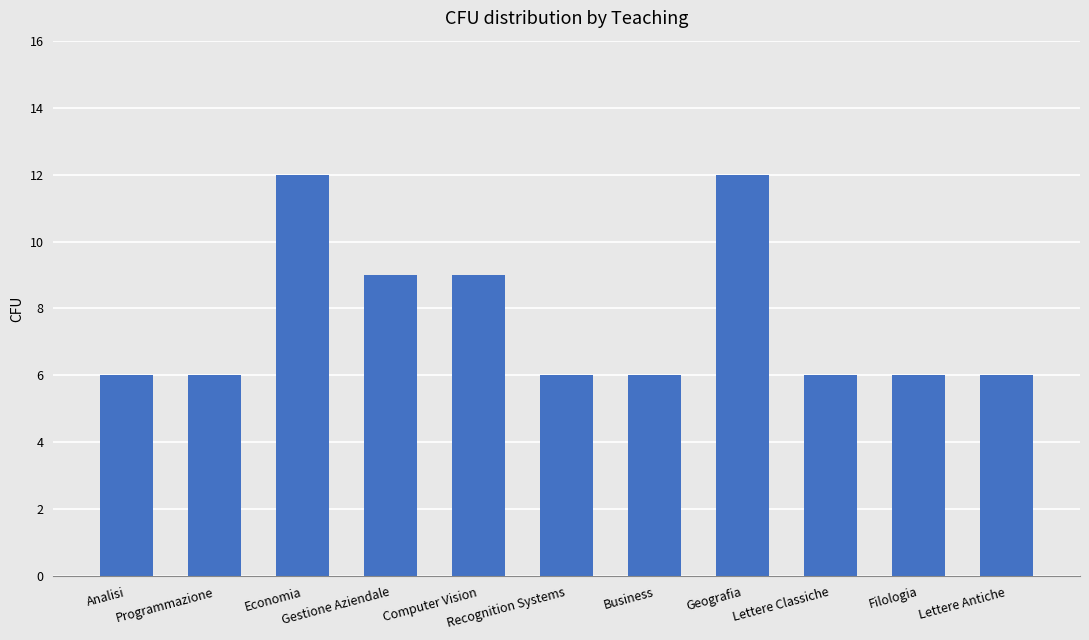

Is it true that the value at Analisi is 6?

True